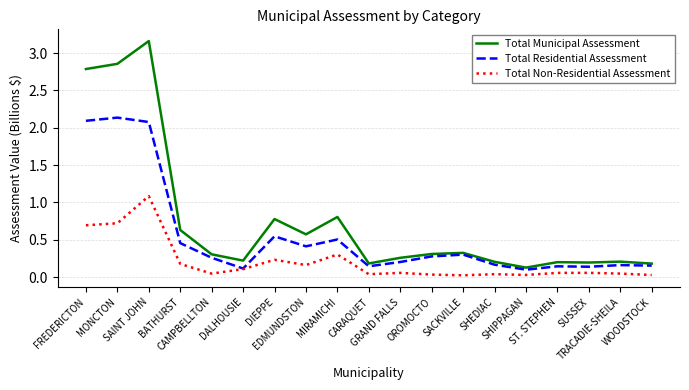

In Total Non-Residential Assessment, how many points are higher than both neighbors (excluding endpoints)?

6